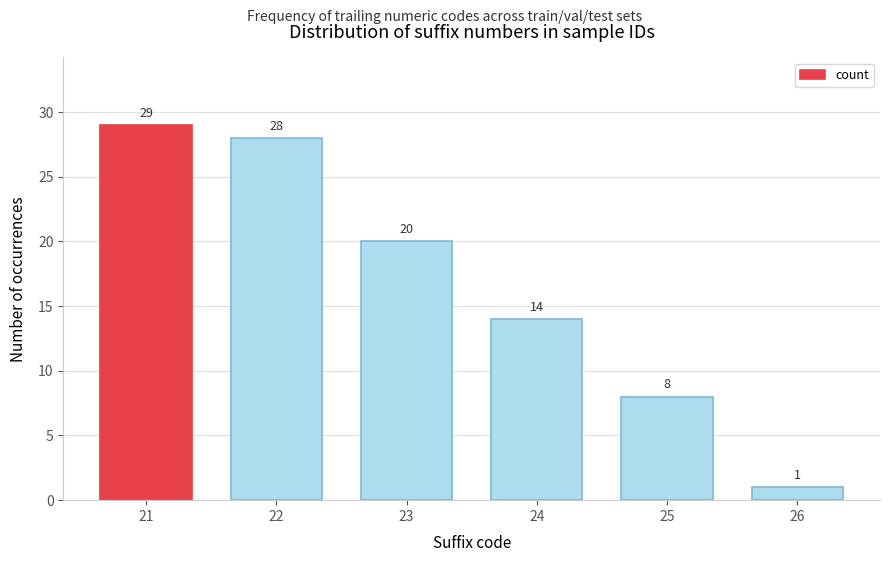

Reading left to right, extract all data points from this chart.

21=29	22=28	23=20	24=14	25=8	26=1